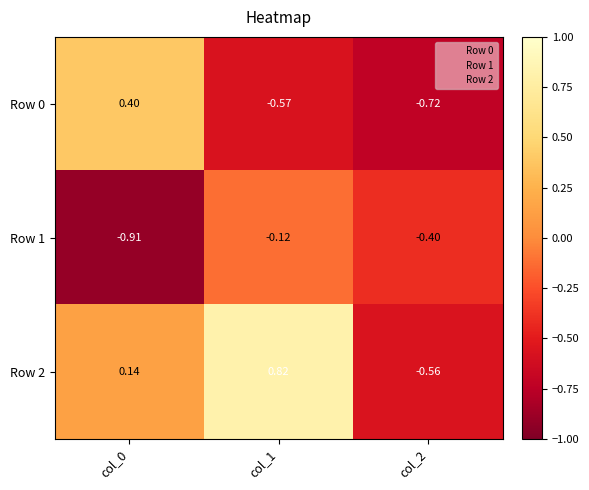

Rank the series at col_0 from lowest to highest value.

Row 1, Row 2, Row 0